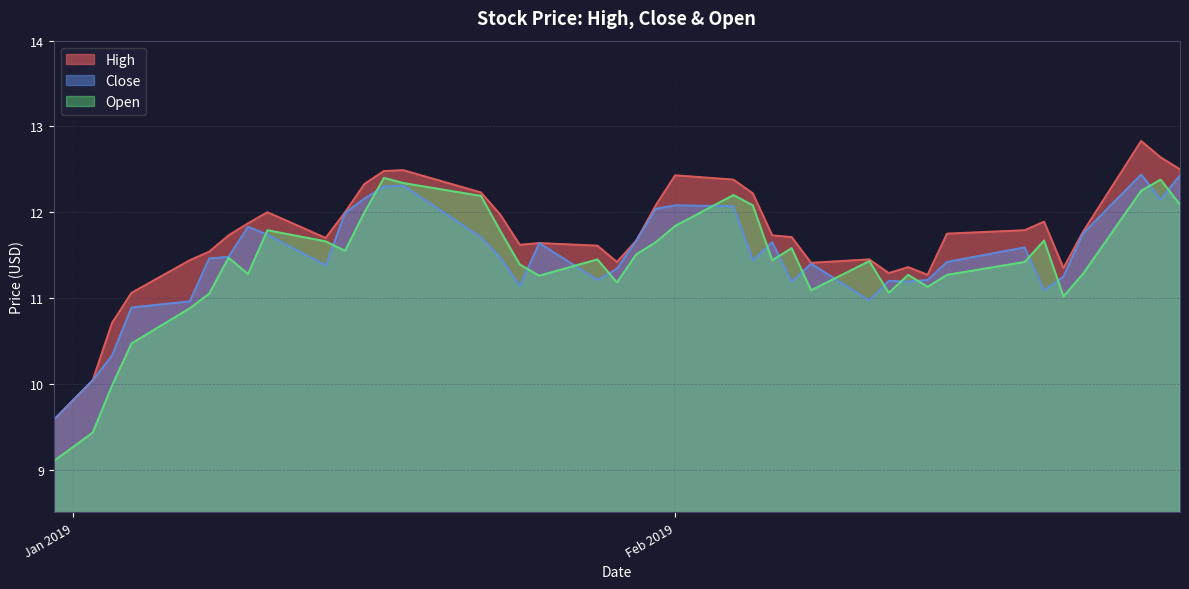

True or false: High and Close cross at least once.

False